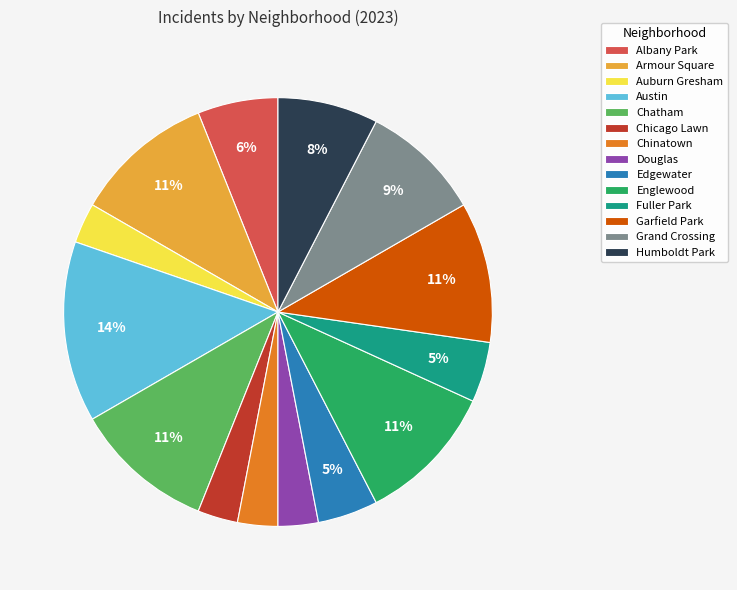

To the nearest percent, what is the average slice percentage?

7%